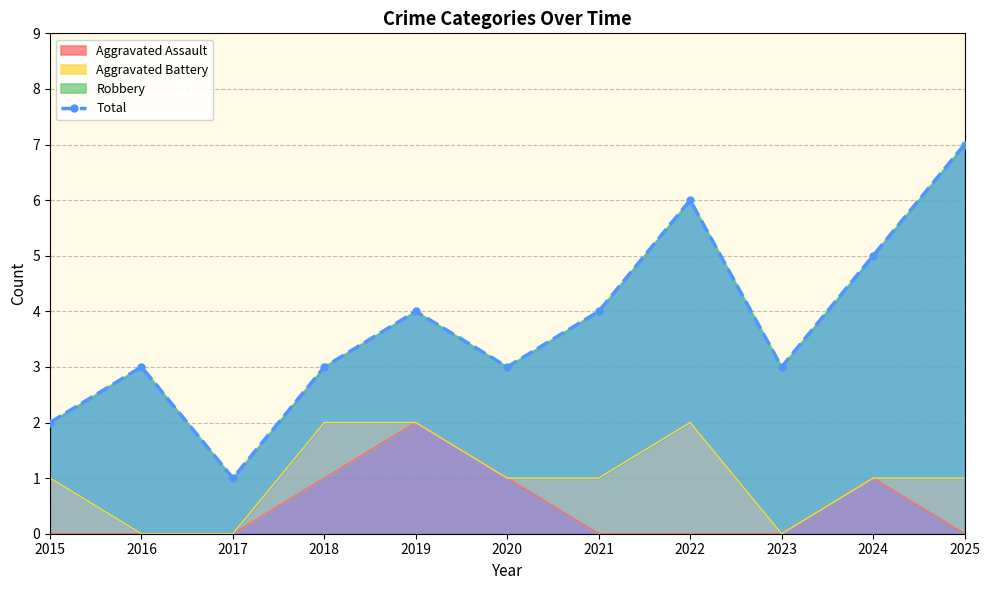

Where is the first local minimum?

2017